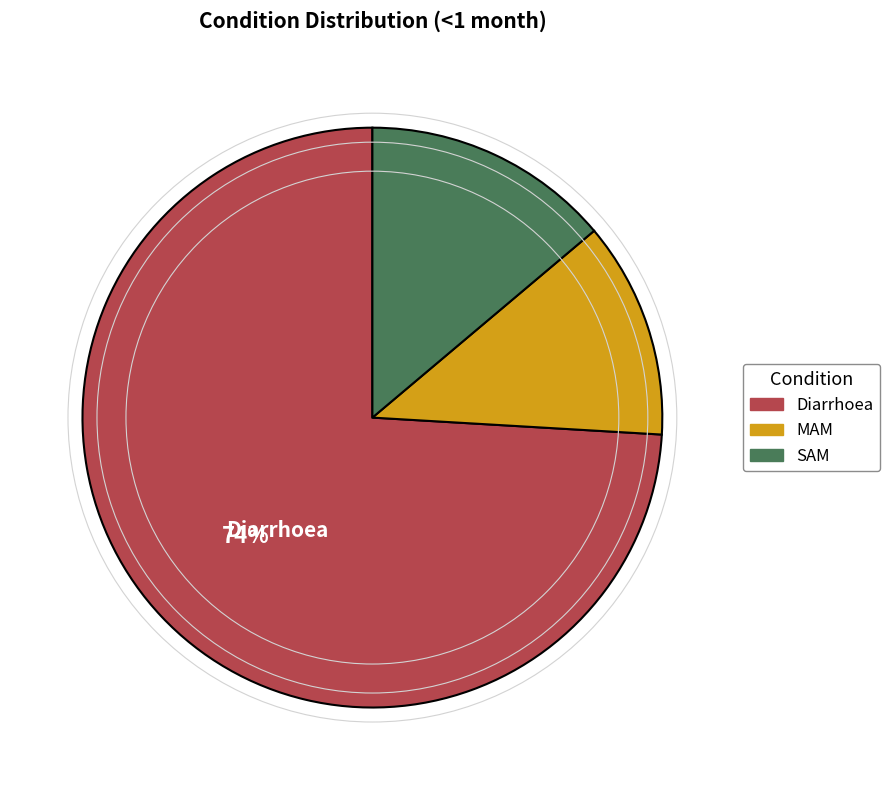

Is Diarrhoea the majority of the pie?

Yes